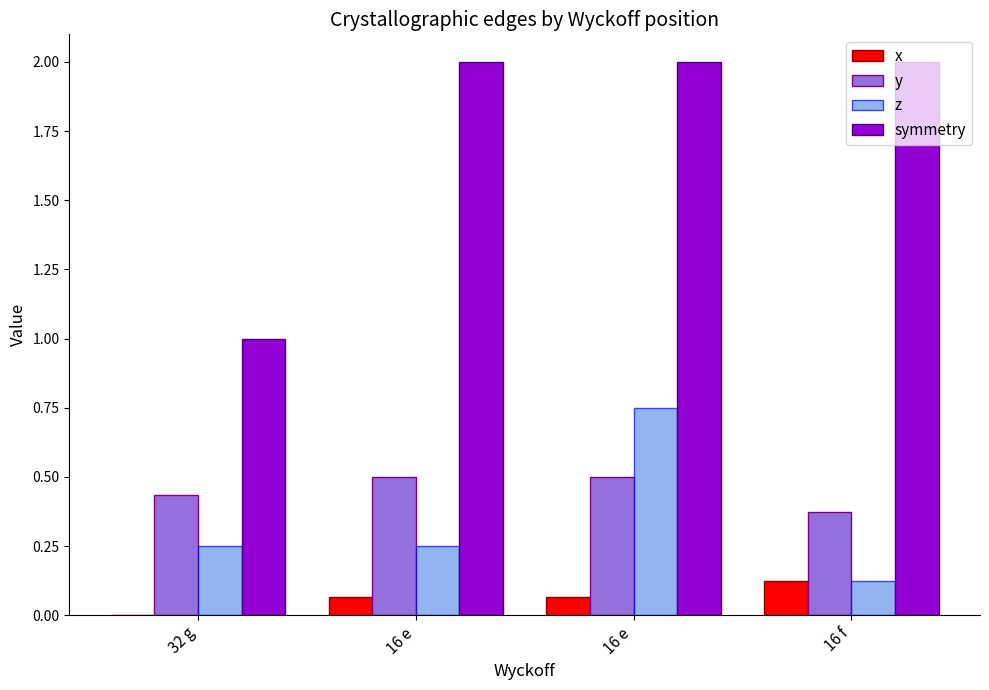

How many groups of bars are there?

4